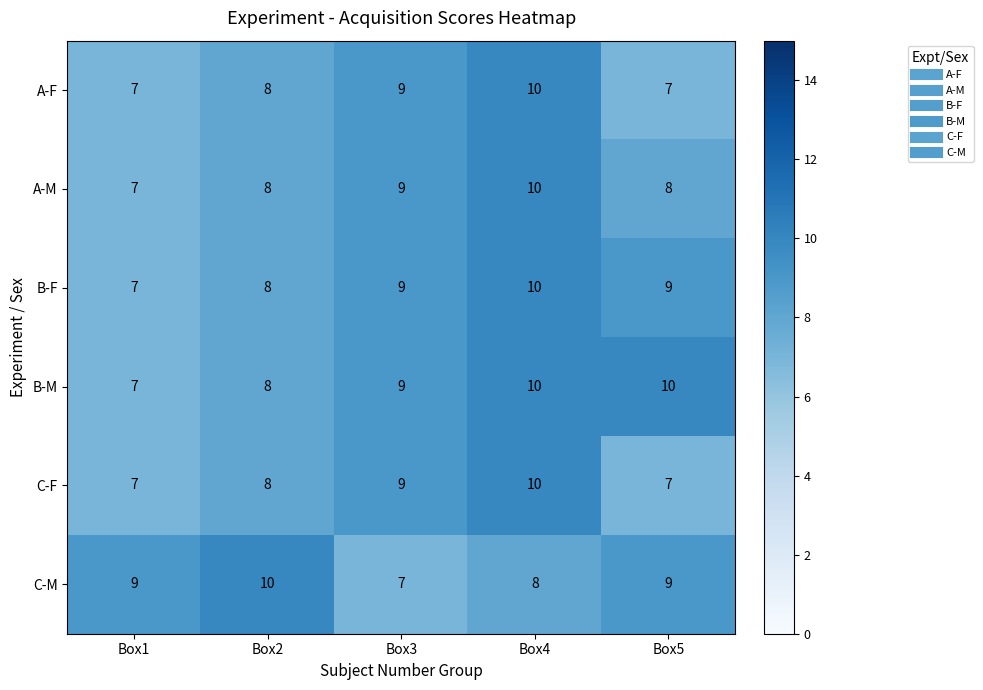

Which category has the lowest value in the B-F series?

Box1